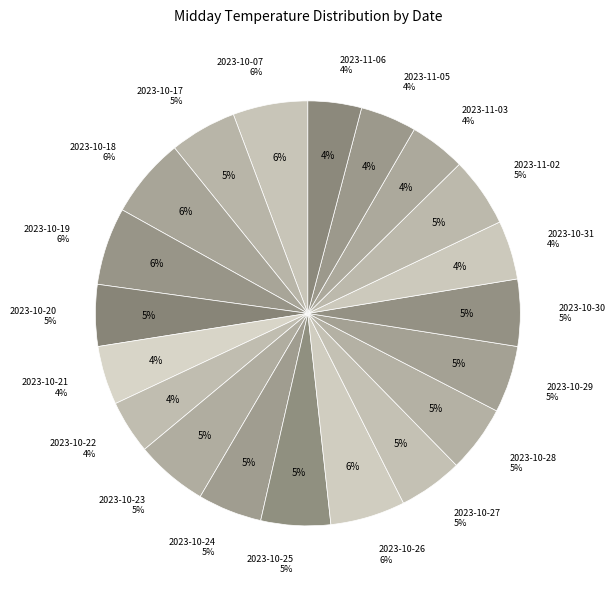

Does 2023-11-05 account for over 50% of the chart?

No